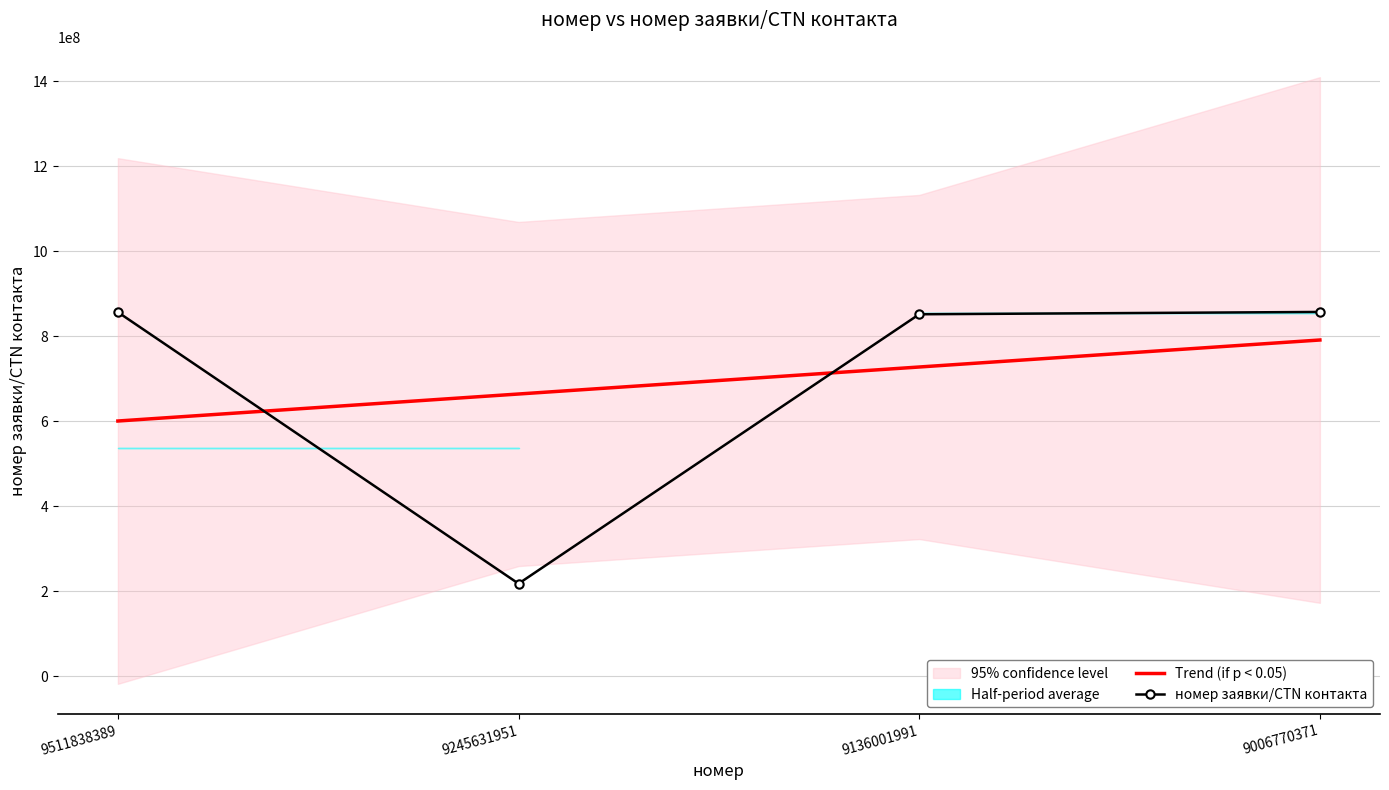

True or false: Trend (if p < 0.05) has more than 1 points higher than both neighbors.

False